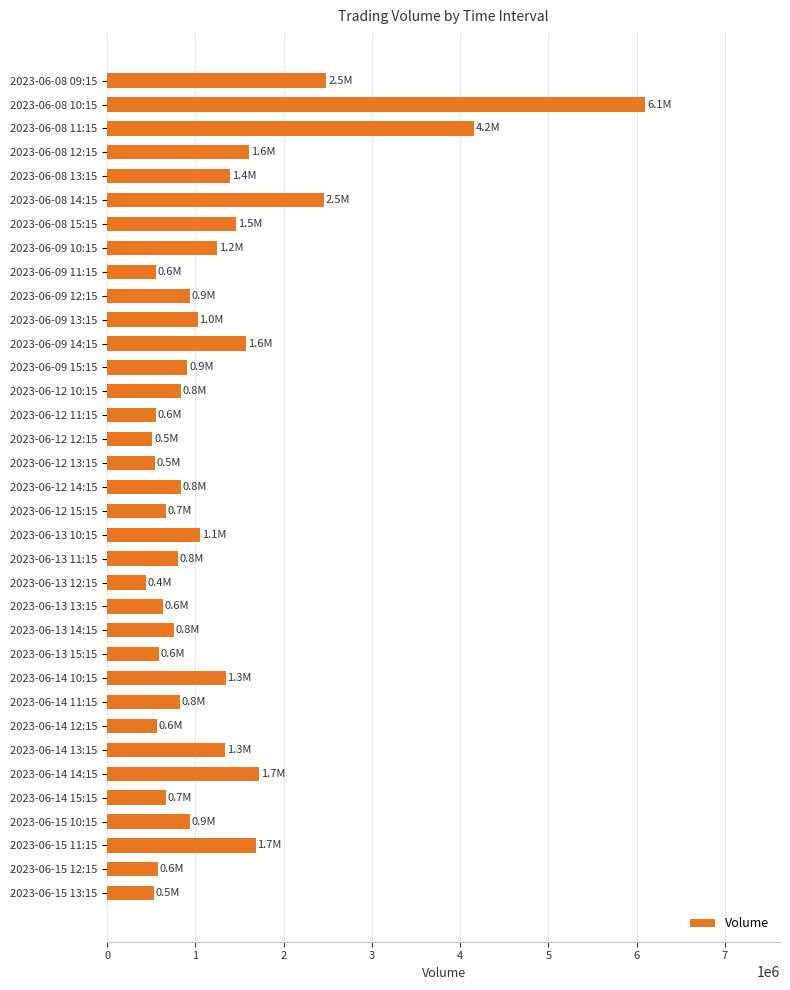

What is the smallest value displayed?

441542